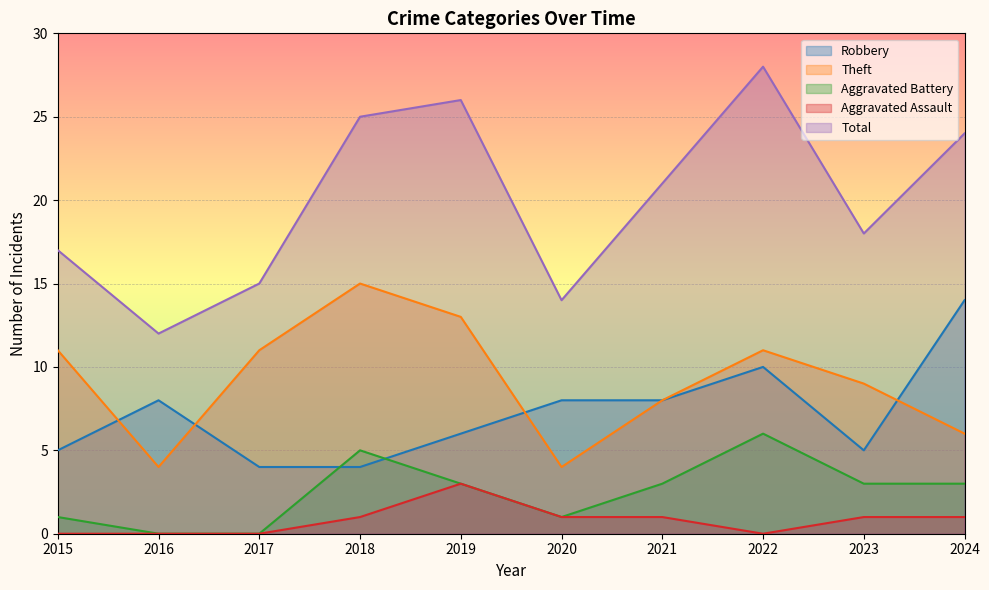

How many Aggravated Assault values are between 0 and 1?

9